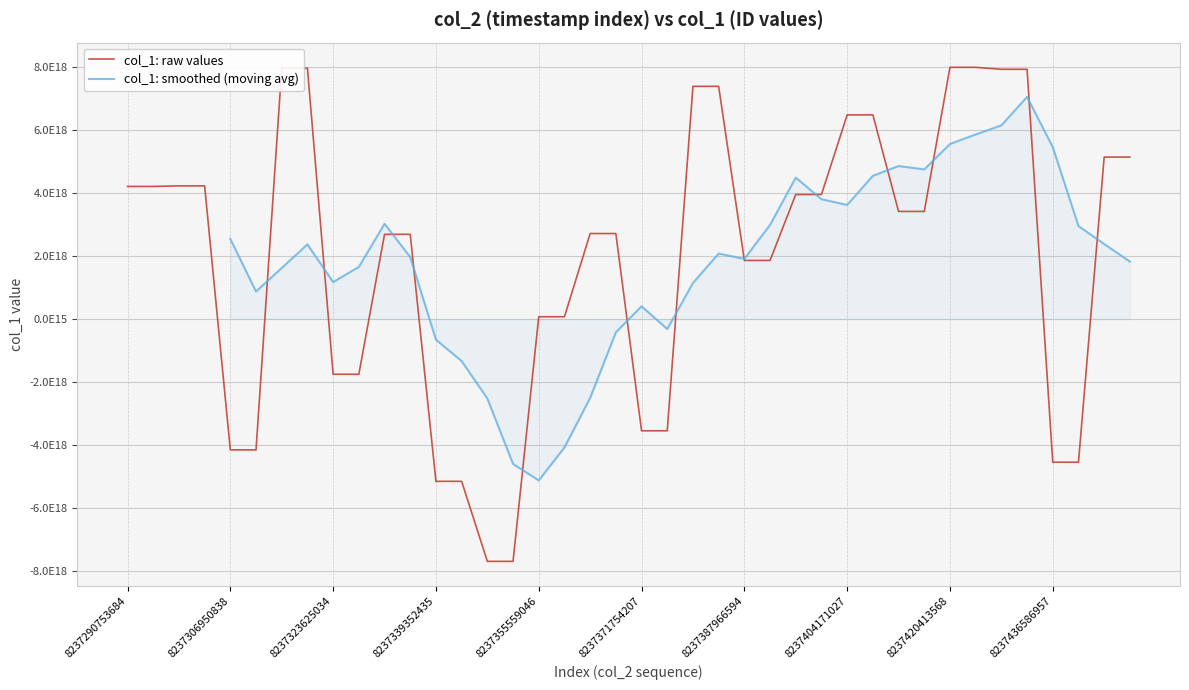

What position from the right is 35?

5